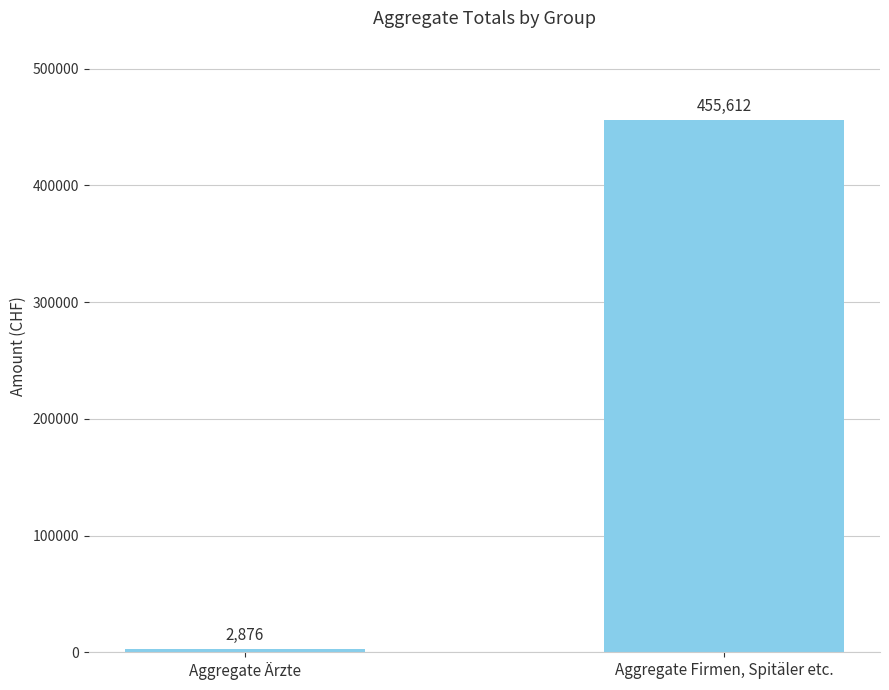

At which label is the value closest to 229244?

Aggregate Ärzte